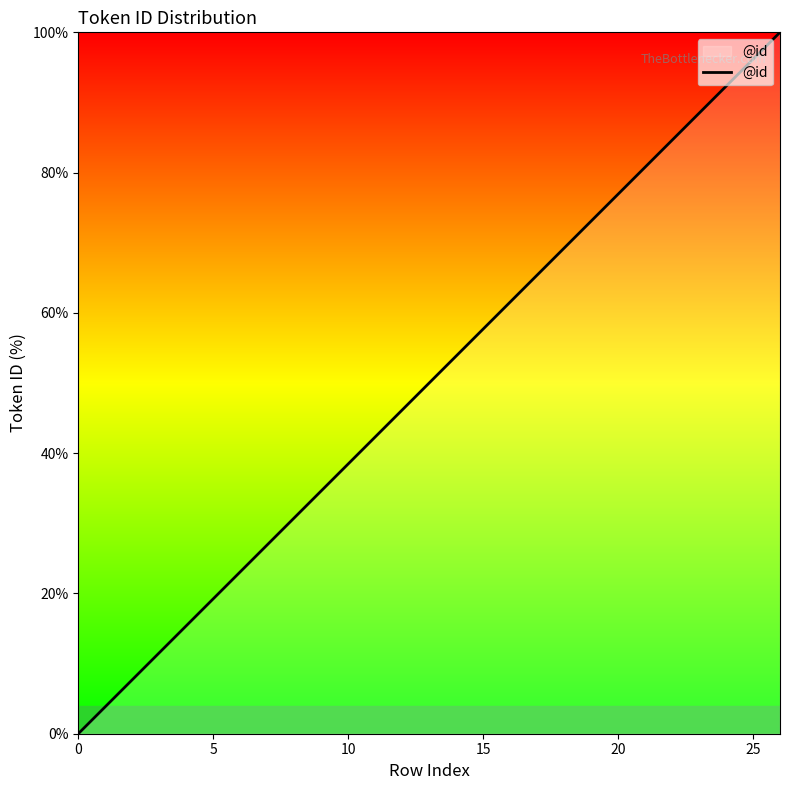

What is the difference between the maximum and minimum values?

100.0